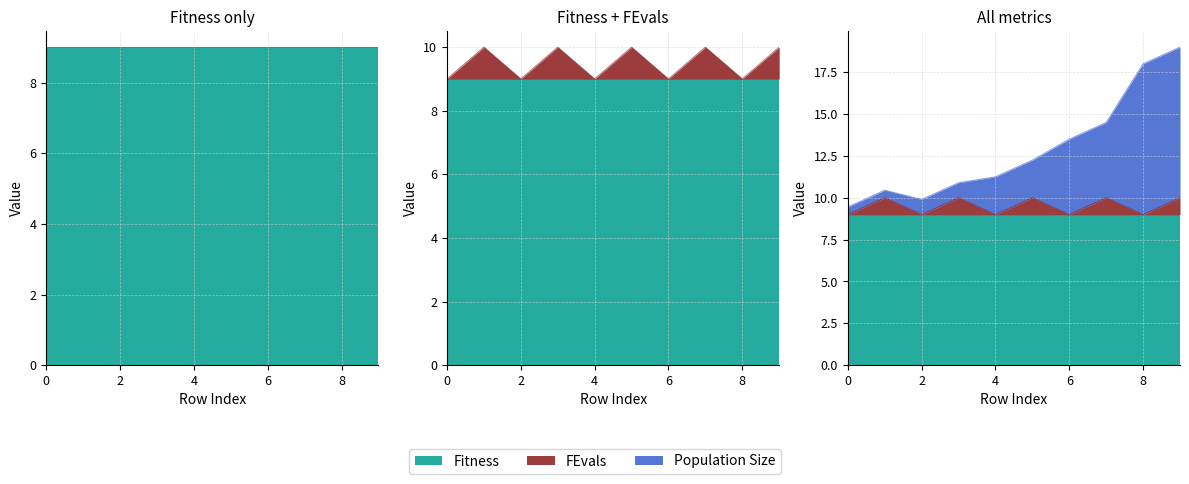

At which category is the sum across all series the highest?

9